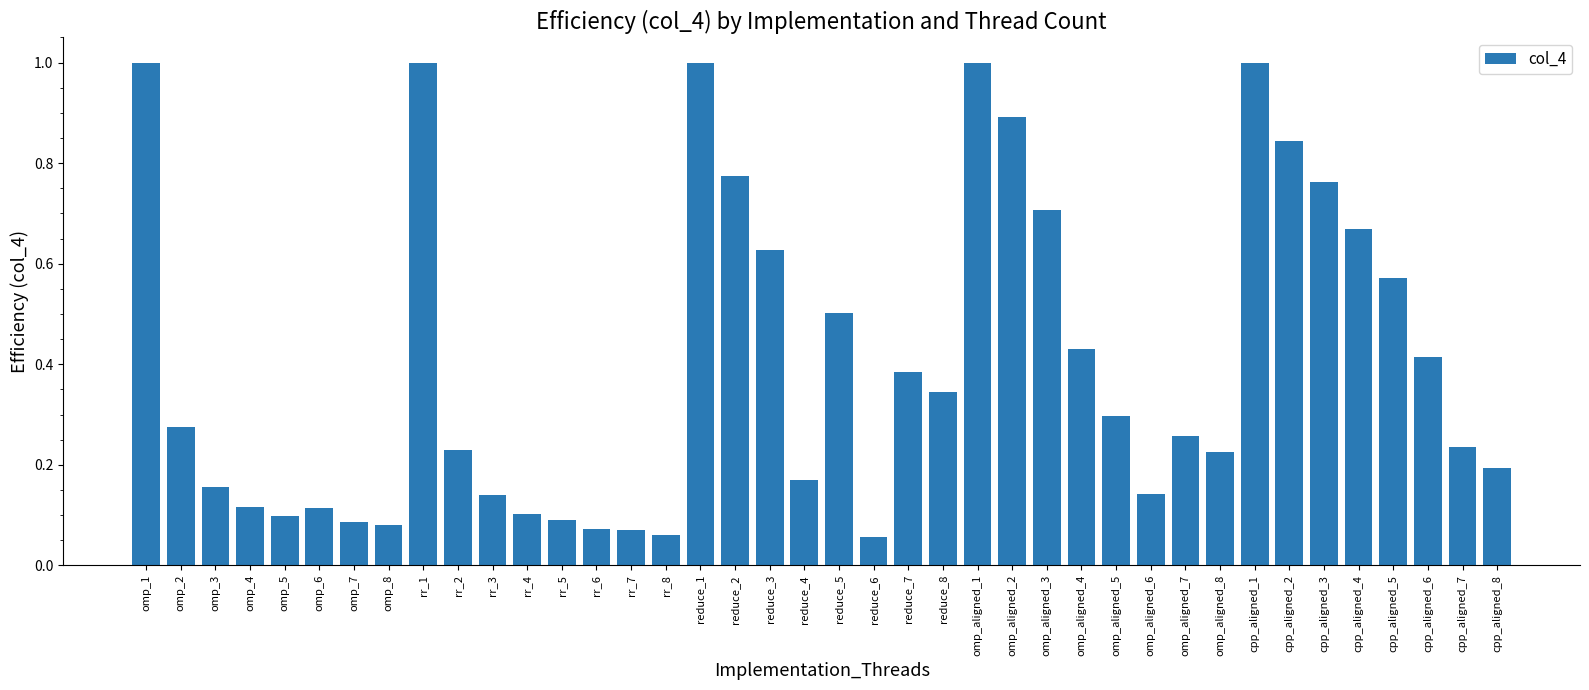

What is the label of the 3rd bar from the right?

cpp_aligned_6